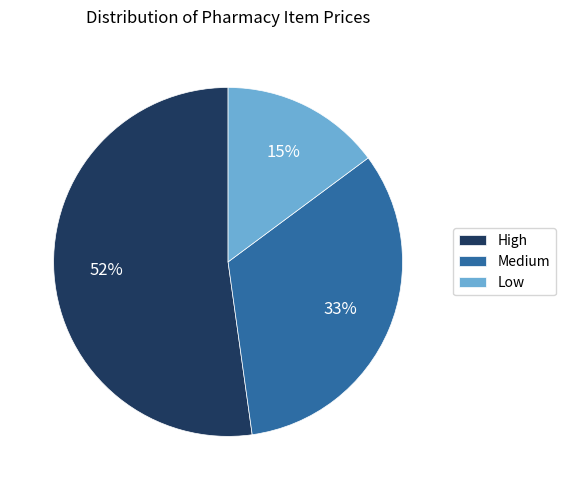

To the nearest percent, what is the combined percentage of Low and Medium?

48%